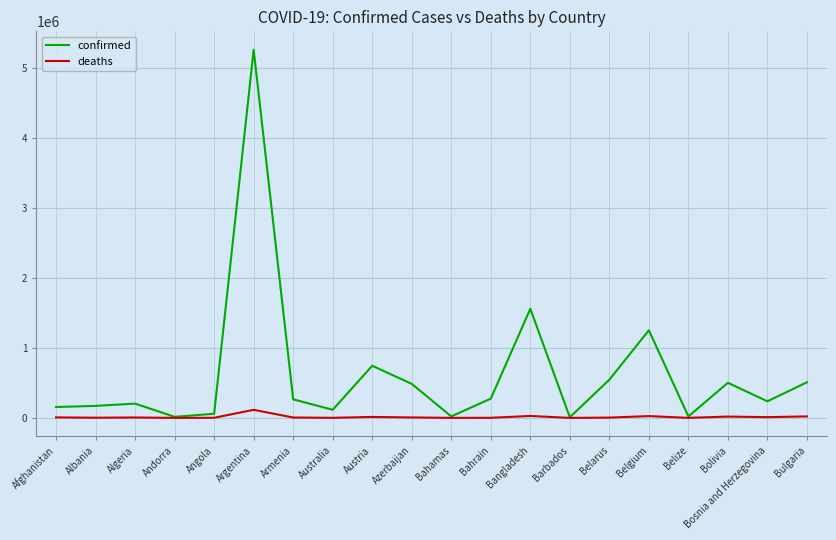

The confirmed series shows 350309 at Austria. True or false?

False